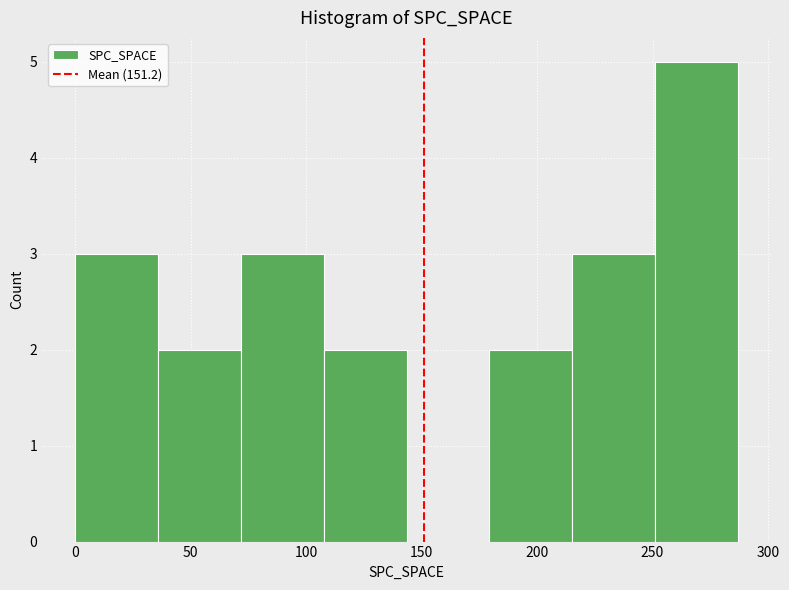

Reading left to right, transcribe this chart: for each bar, give the range it covers on the x-axis and its height. Neither the bar edges nor the heights are printed on the chart, so give them approximately, as read against the axes.

0 to 35: 3
35 to 70: 2
70 to 110: 3
110 to 145: 2
145 to 180: 0
180 to 215: 2
215 to 250: 3
250 to 285: 5